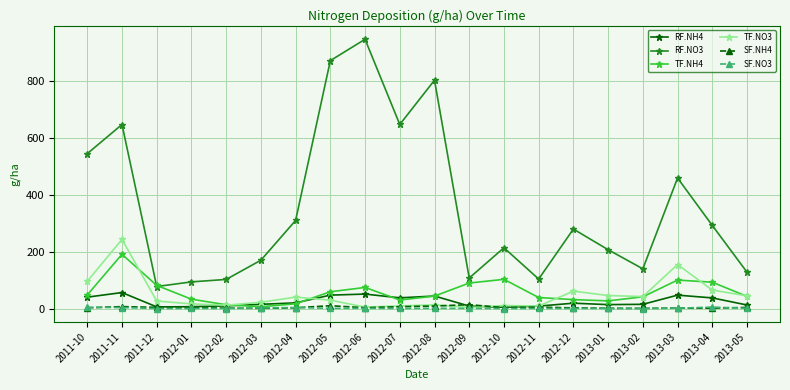

What is the total value across all series at 2013-04?

493.6